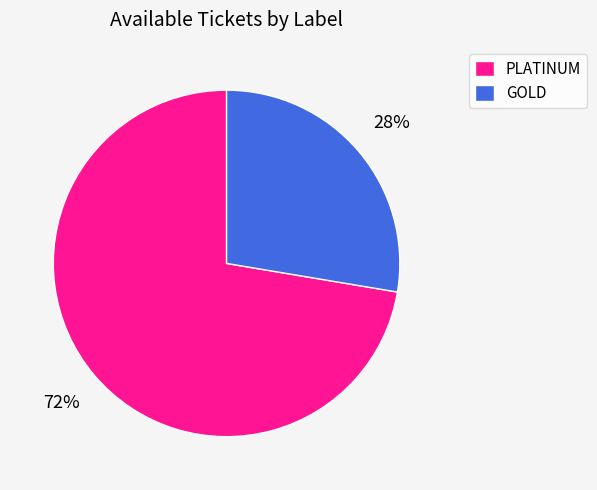

The PLATINUM slice represents 72% of the pie. True or false?

True